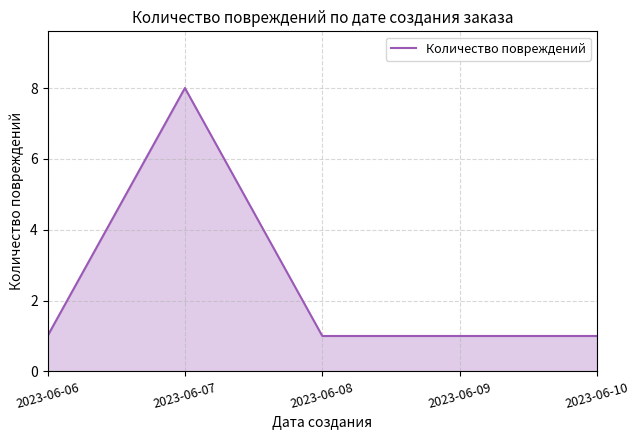

Approximately how many times larger is the value at 2023-06-09 compared to 2023-06-08?

1.0